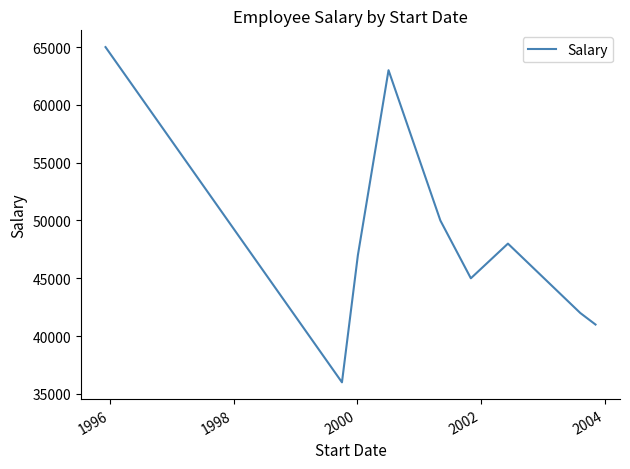

What is the minimum value shown in the chart?

36000